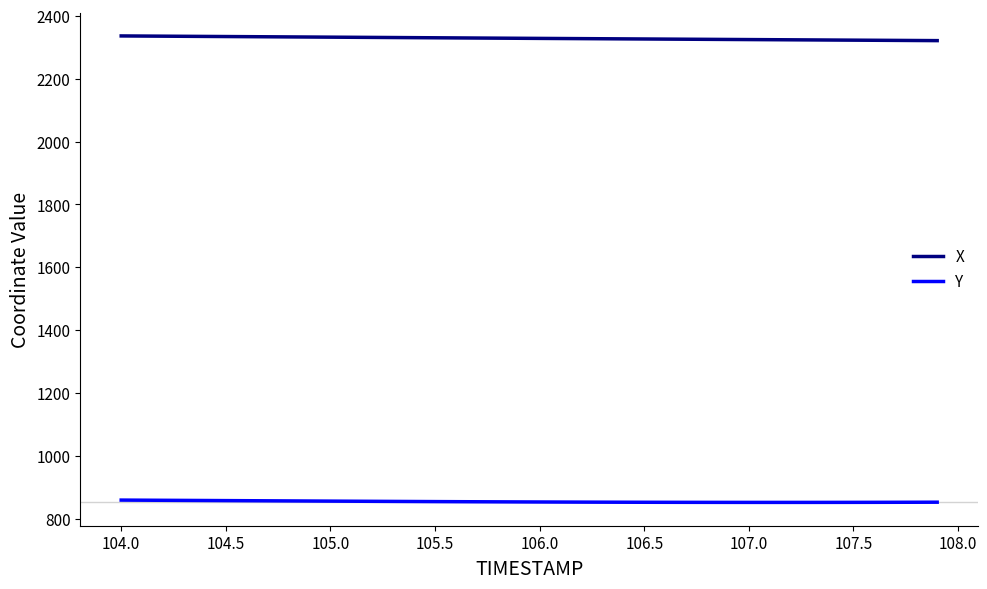

List the series in order of their peak value, lowest first.

Y, X